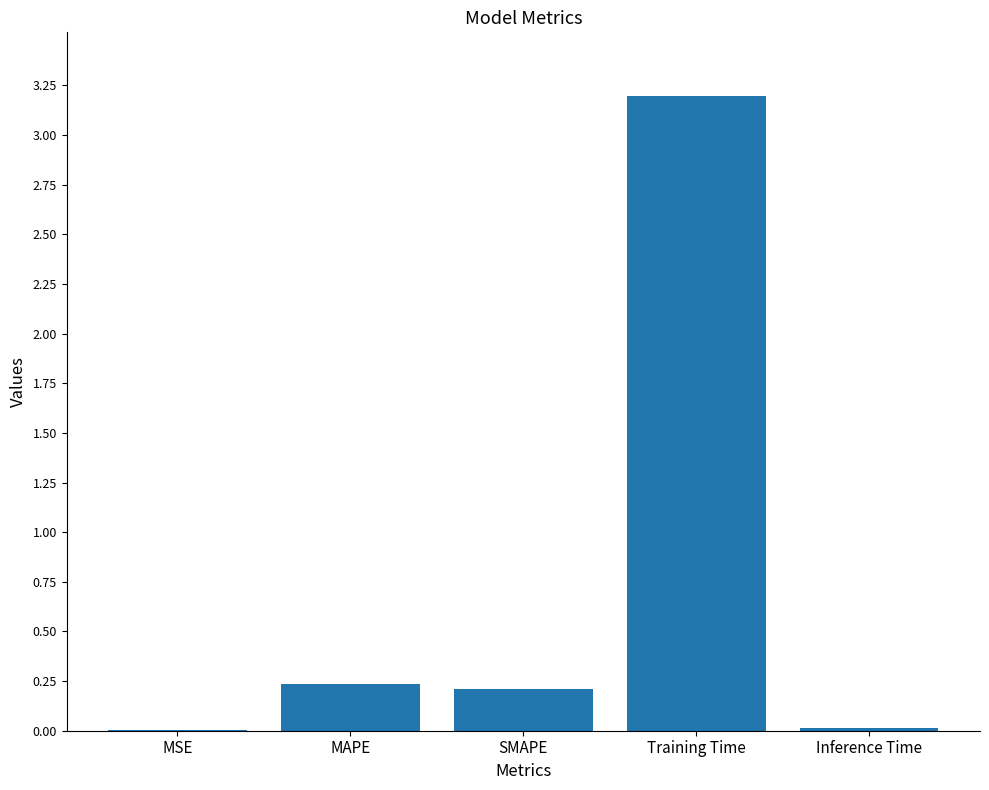

At which category does the chart reach its peak across all series?

Training Time